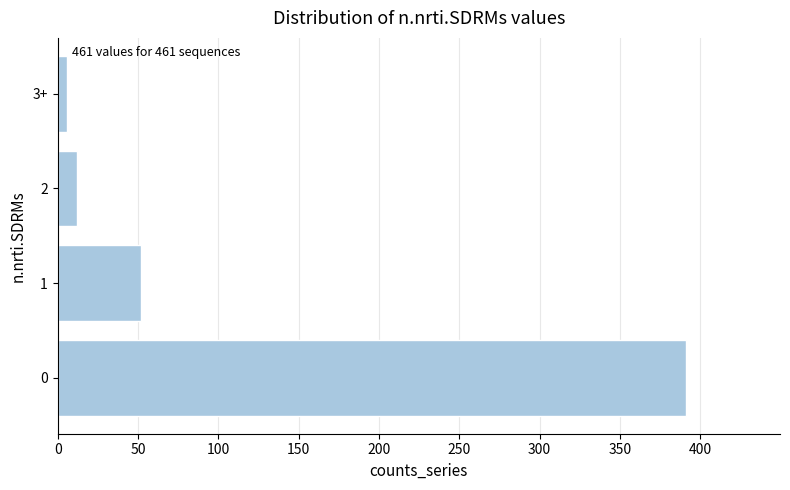

Is it true that the value at 0 is 391?

True